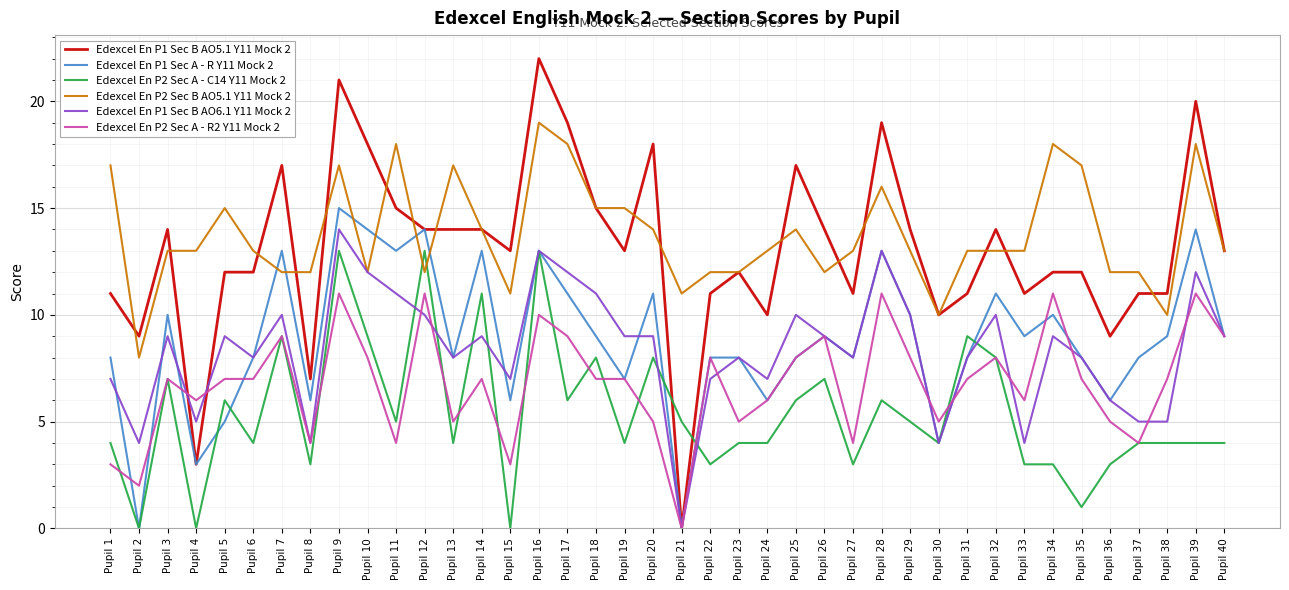

Rank the series at Pupil 15 from highest to lowest value.

Edexcel En P1 Sec B AO5.1 Y11 Mock 2, Edexcel En P2 Sec B AO5.1 Y11 Mock 2, Edexcel En P1 Sec B AO6.1 Y11 Mock 2, Edexcel En P1 Sec A - R Y11 Mock 2, Edexcel En P2 Sec A - R2 Y11 Mock 2, Edexcel En P2 Sec A - C14 Y11 Mock 2